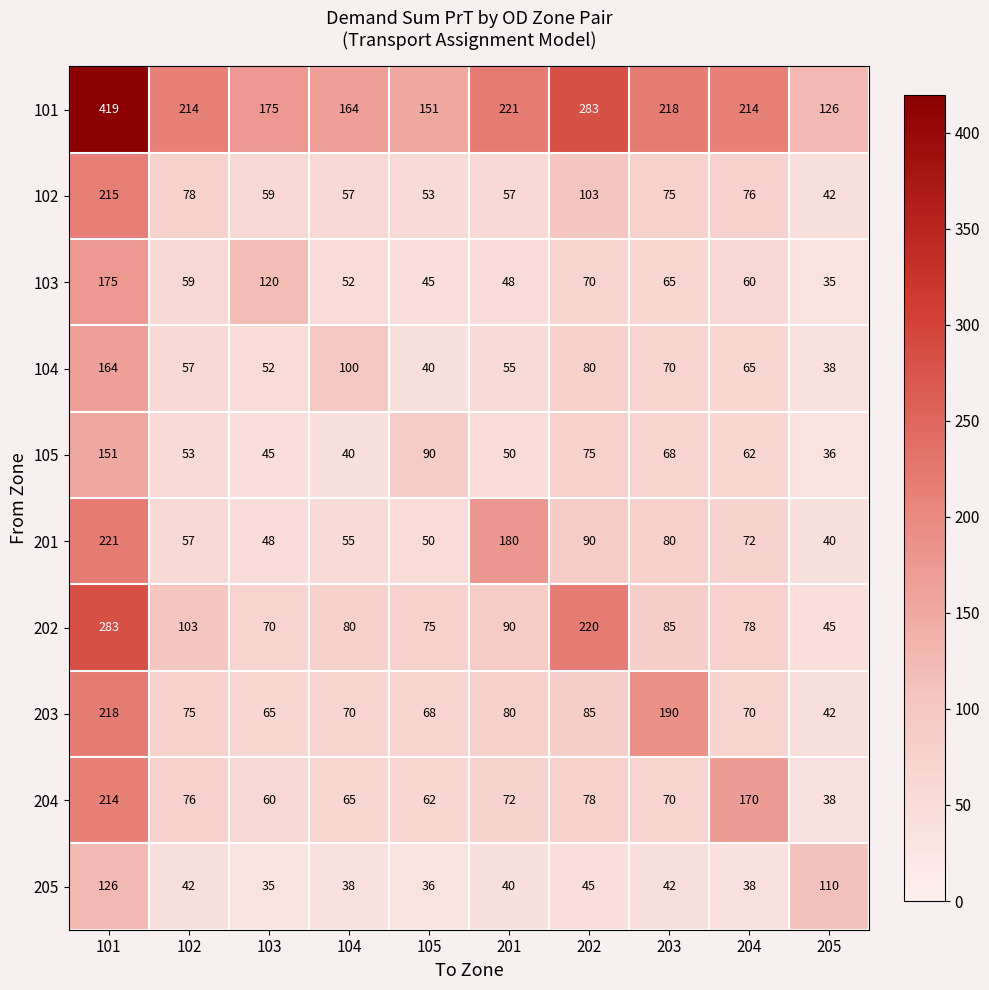

Which series changed the most between 105 and 201?

201